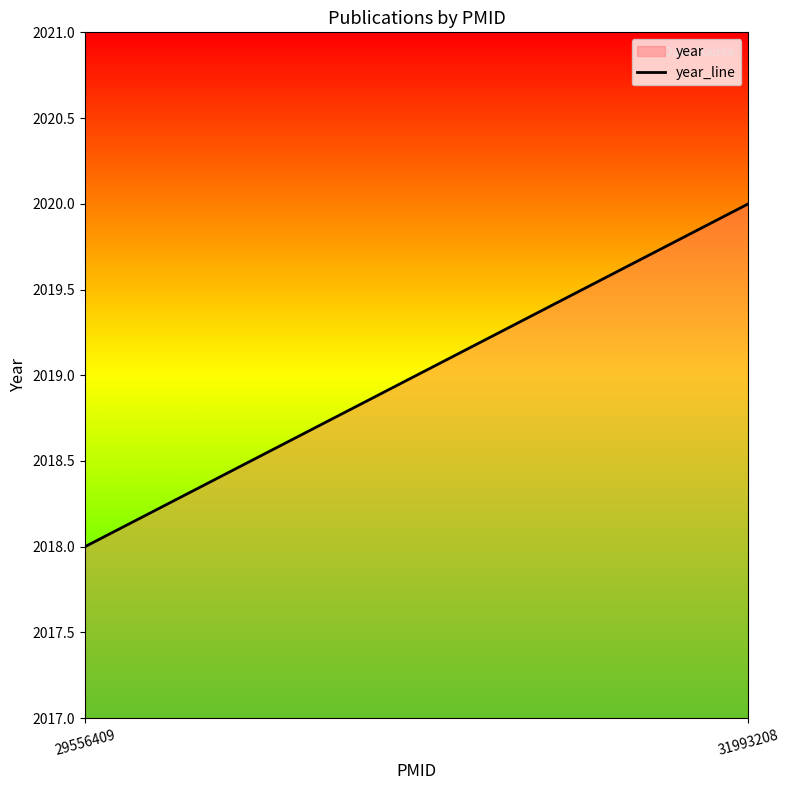

Count the values in the range 2018 to 2020.

2